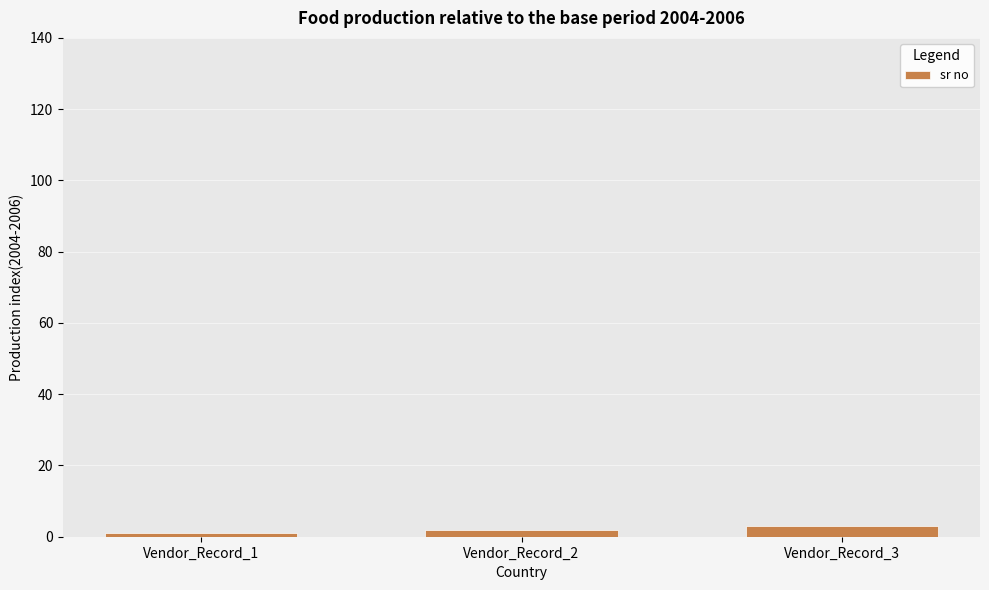

How many data points are less than 2?

1